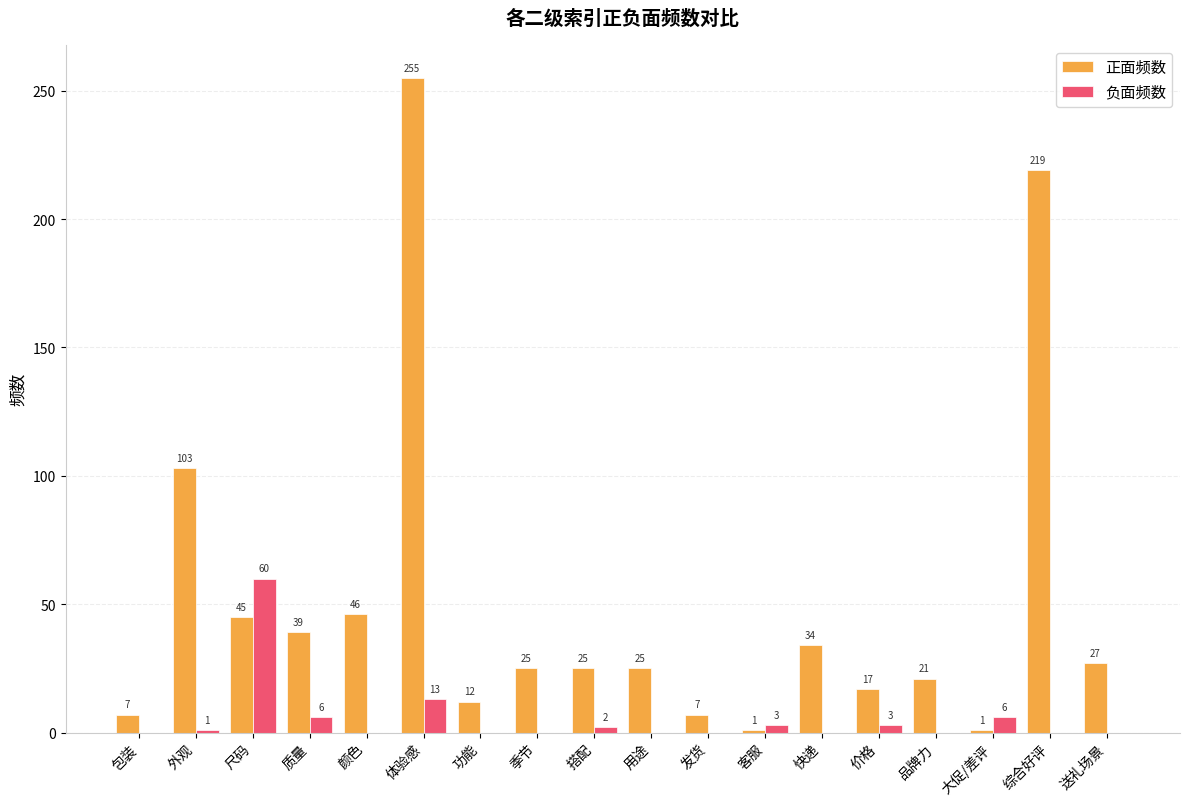

Between 快递 and 大促/差评, which series saw the biggest shift?

正面频数